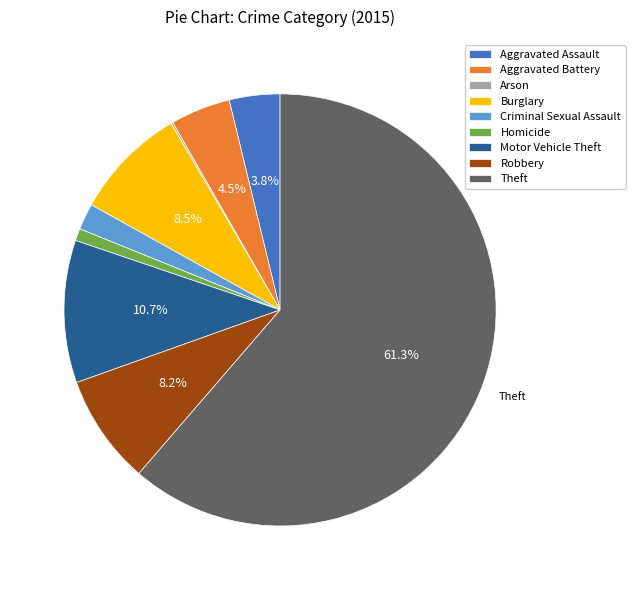

Does Aggravated Assault represent more than half of the total?

No